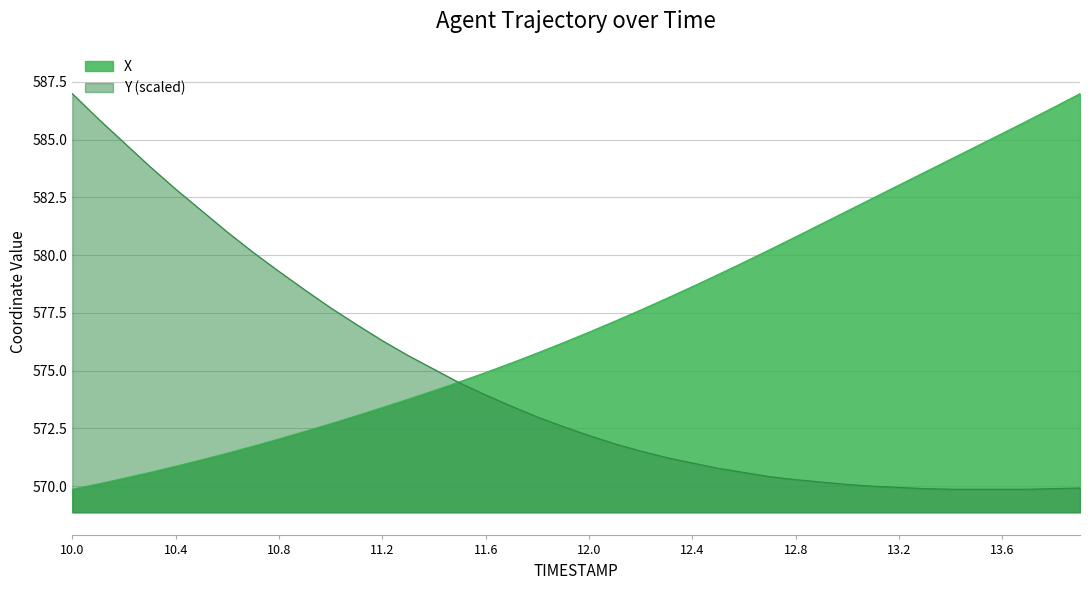

Rank the series by their maximum value, from highest to lowest.

X, Y